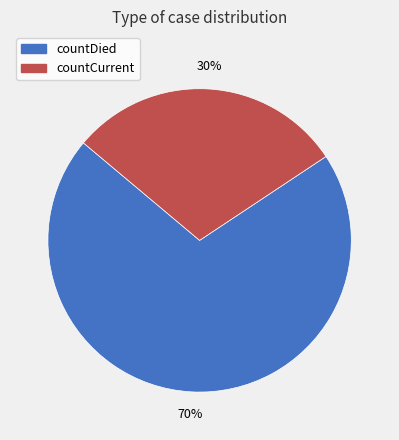

Count the number of slices in the pie.

2